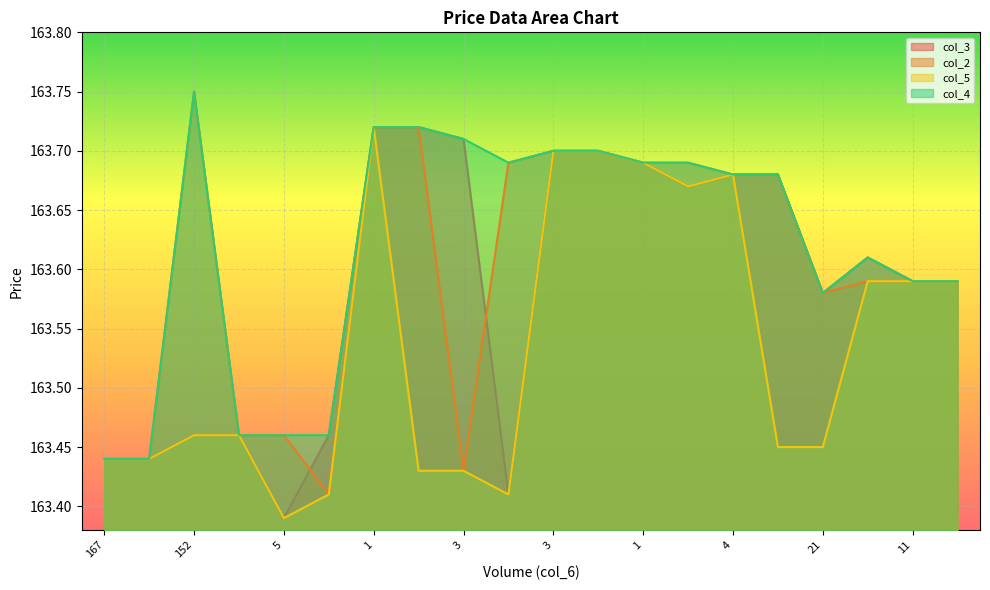

How many lines are shown in the chart?

4